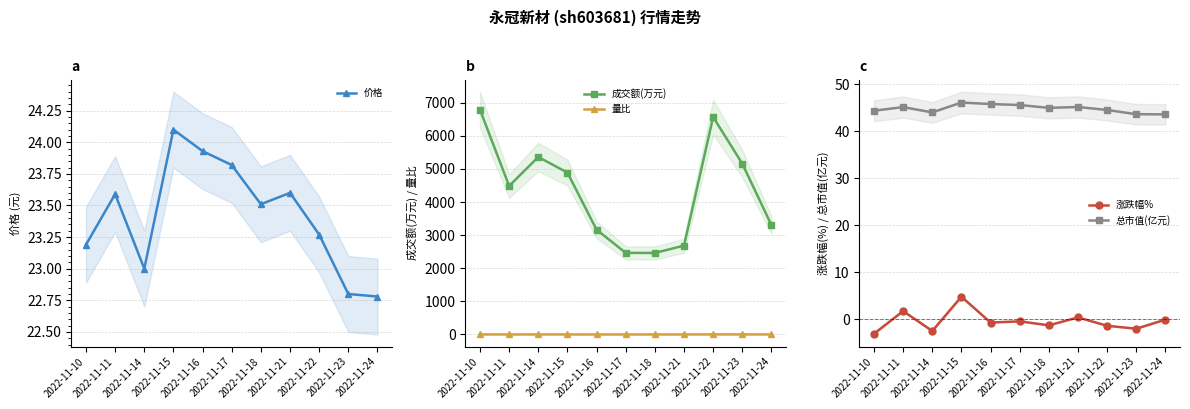

Does the chart display data point markers on the line(s)?

Yes